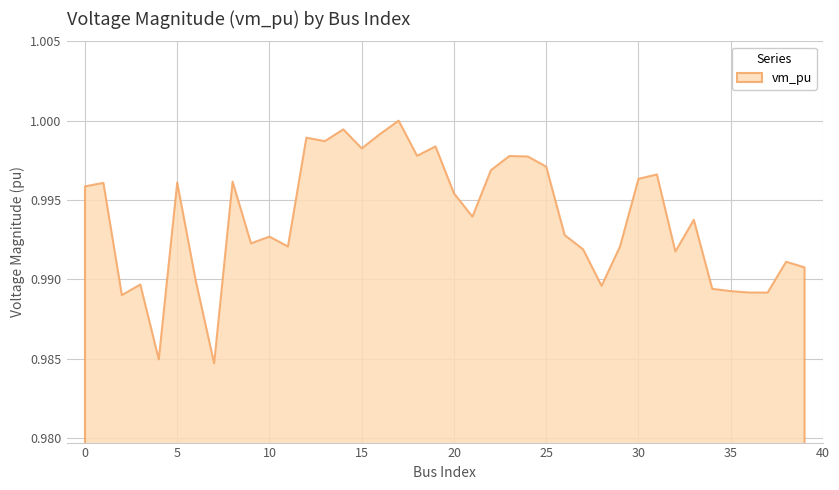

Reading right to left, list all the values displayed in this chart.

39=1.0	38=1.0	37=1.0	36=1.0	35=1.0	34=1.0	33=1.0	32=1.0	31=1.0	30=1.0	29=1.0	28=1.0	27=1.0	26=1.0	25=1.0	24=1.0	23=1.0	22=1.0	21=1.0	20=1.0	19=1.0	18=1.0	17=1.0	16=1.0	15=1.0	14=1.0	13=1.0	12=1.0	11=1.0	10=1.0	9=1.0	8=1.0	7=1.0	6=1.0	5=1.0	4=1.0	3=1.0	2=1.0	1=1.0	0=1.0